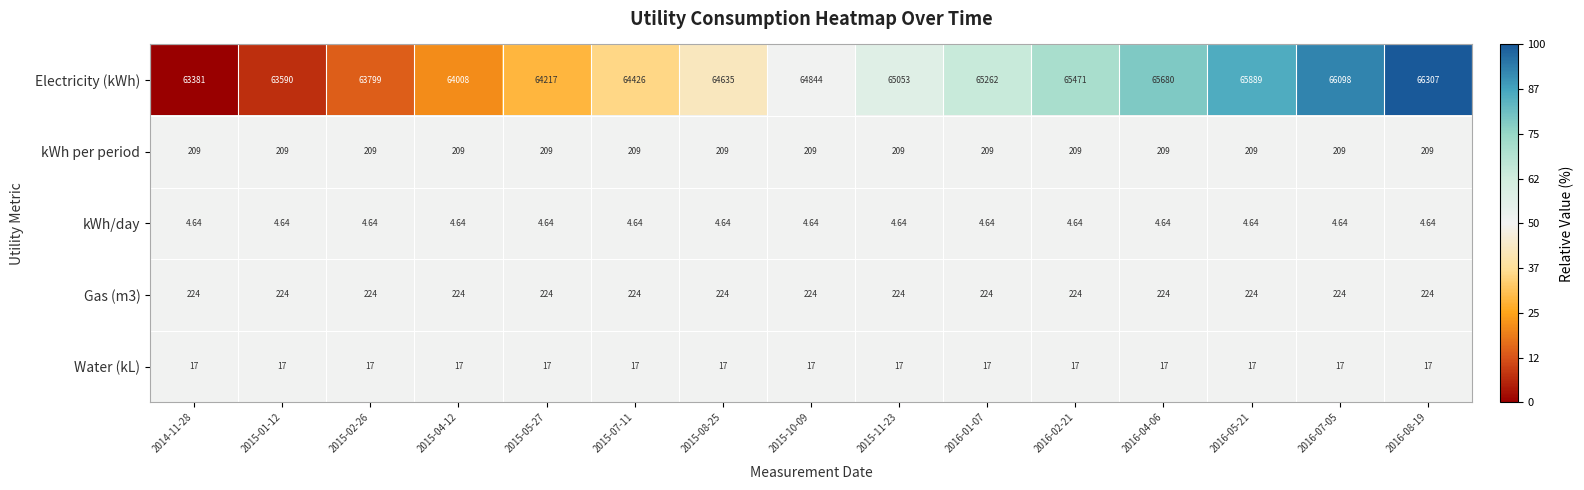

Which series has the largest range (max minus min)?

Electricity (kWh)